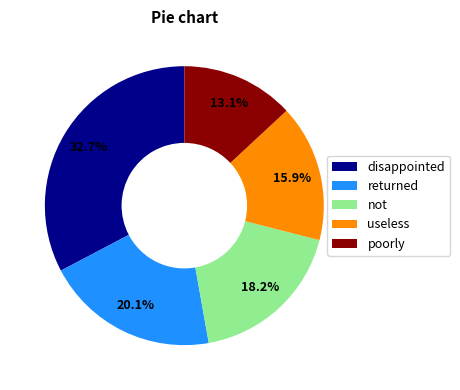

What percentage is the poorly slice, to the nearest percent?

13%